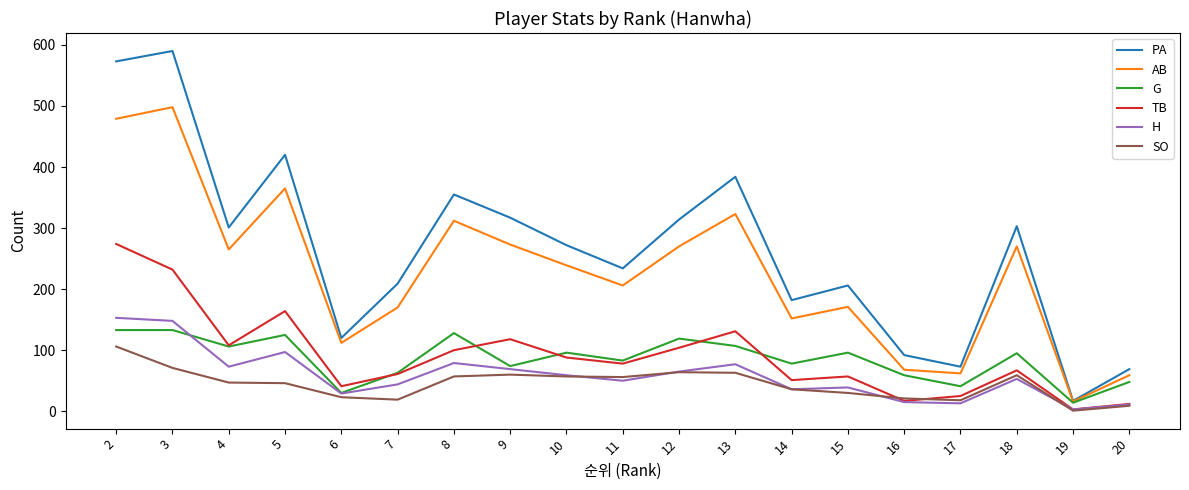

True or false: AB and SO intersect in this chart.

False